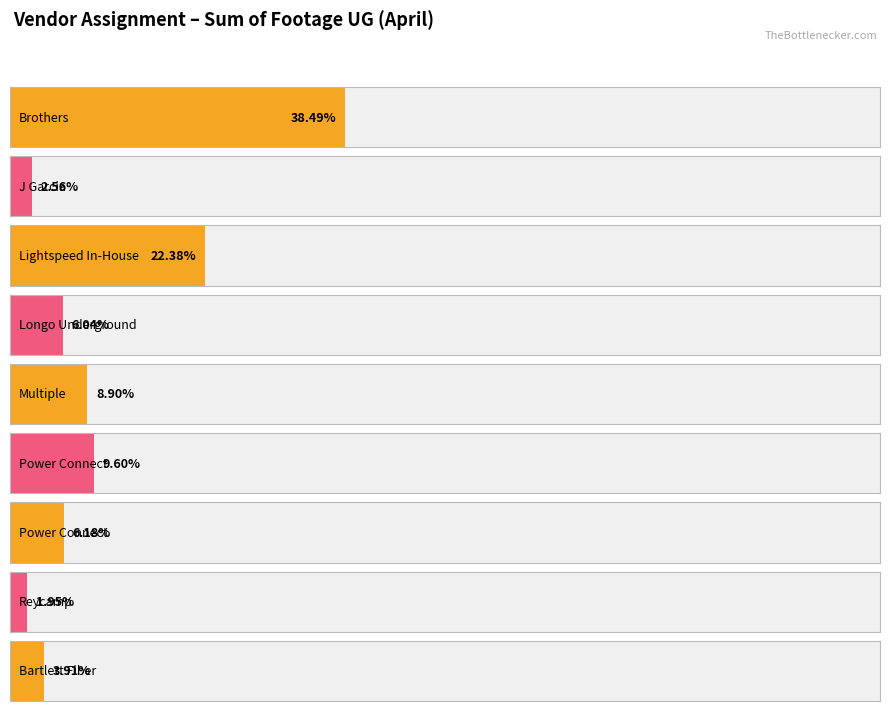

Reading left to right, transcribe all the data shown in this chart.

98267	6526	57130	15415	22725	24514	15789	4975	9984